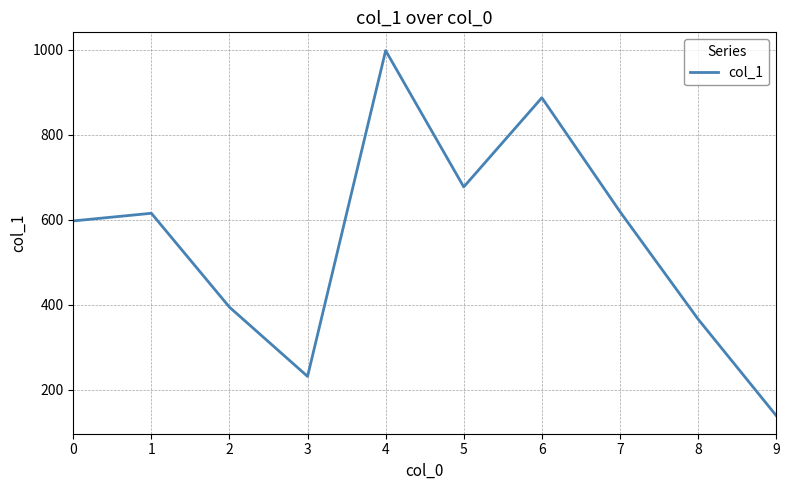

What is the difference between the values at 9 and 1?

476